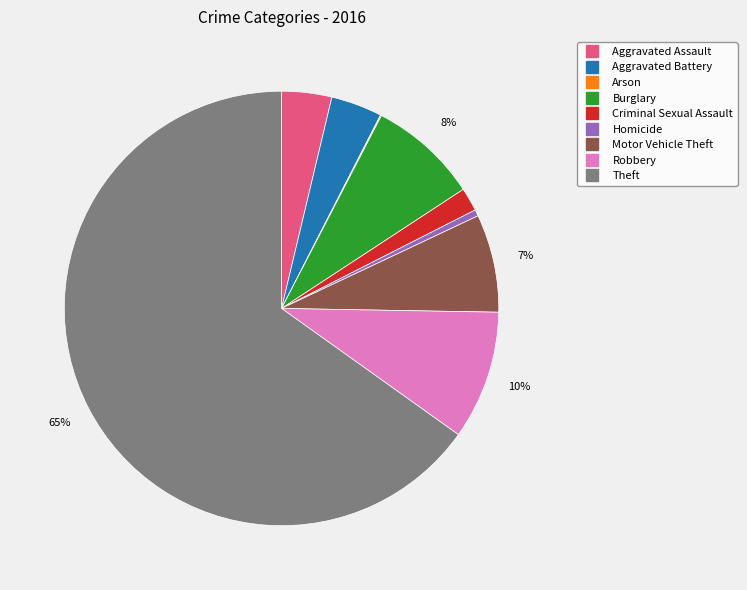

True or false: Robbery accounts for 10% of the total.

True